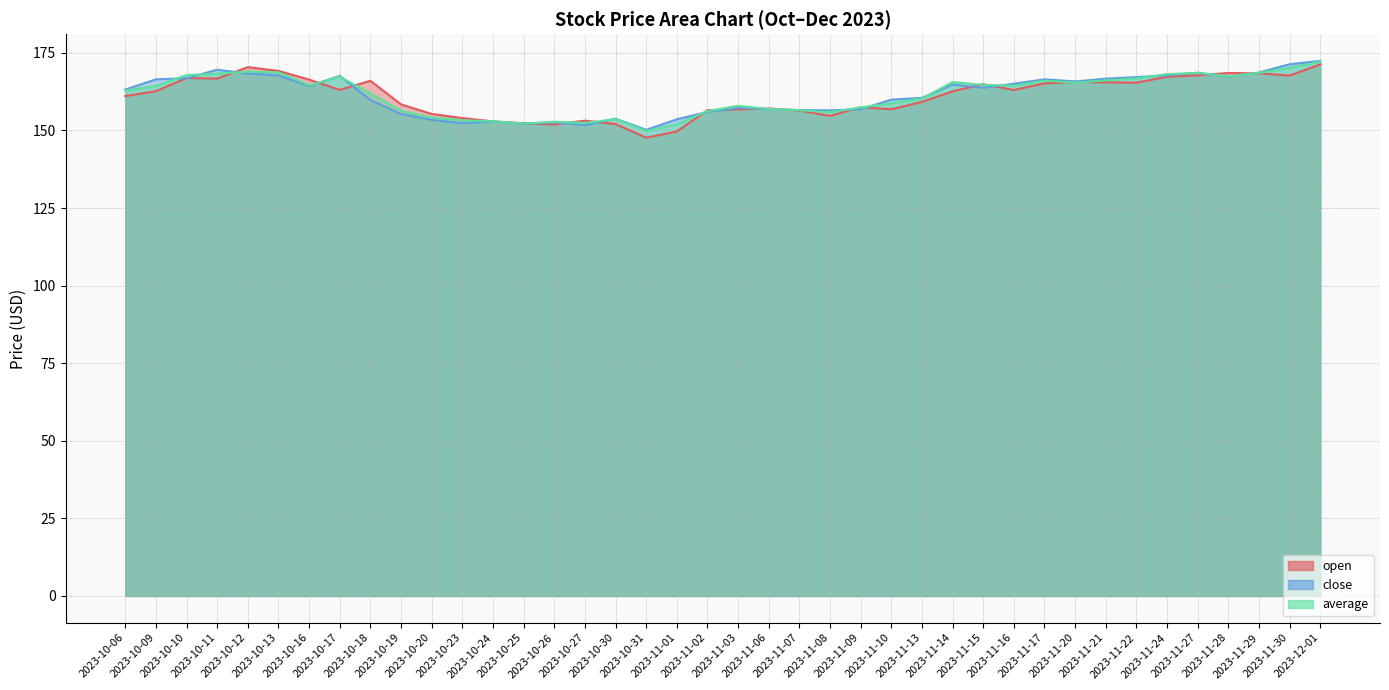

How many values in the open series exceed 162?

21